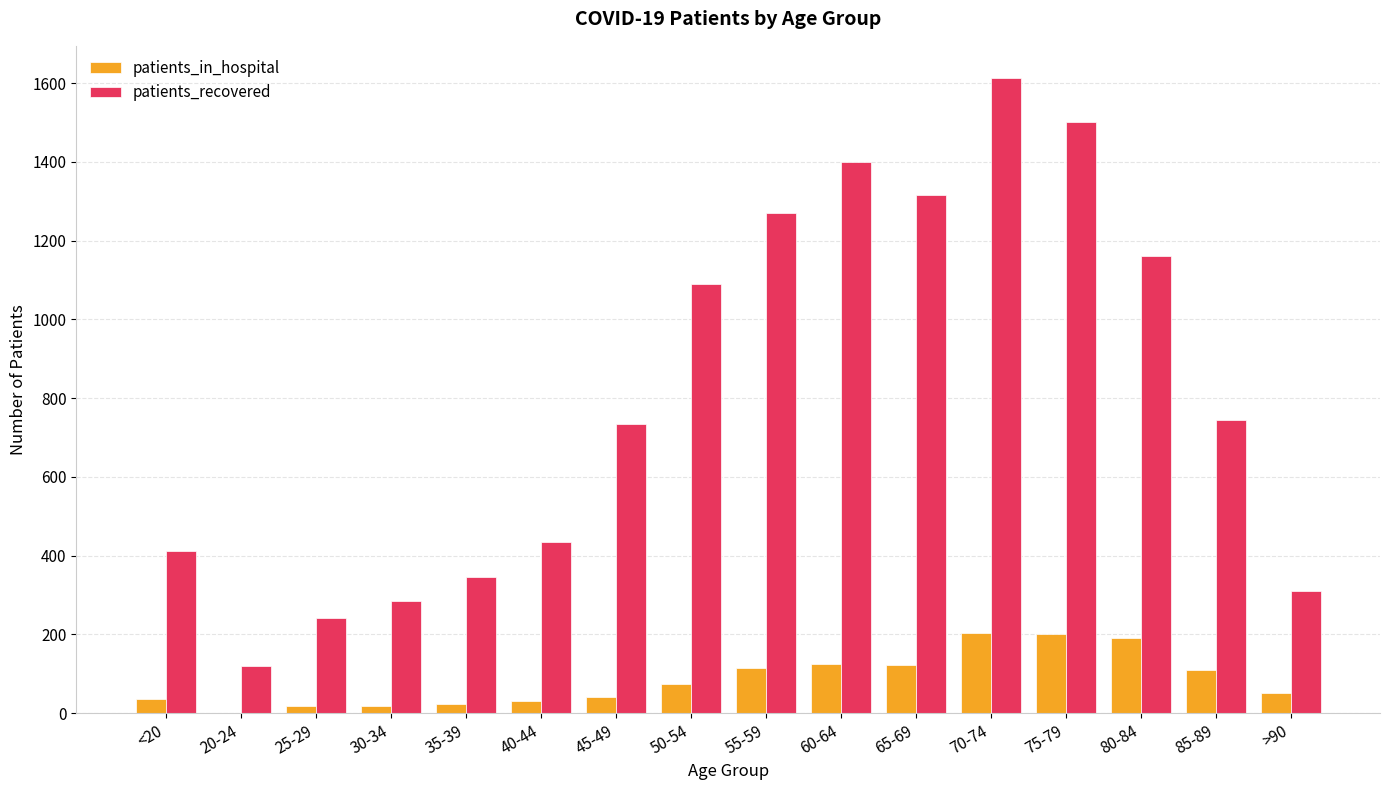

Which series has the widest spread of values?

patients_recovered